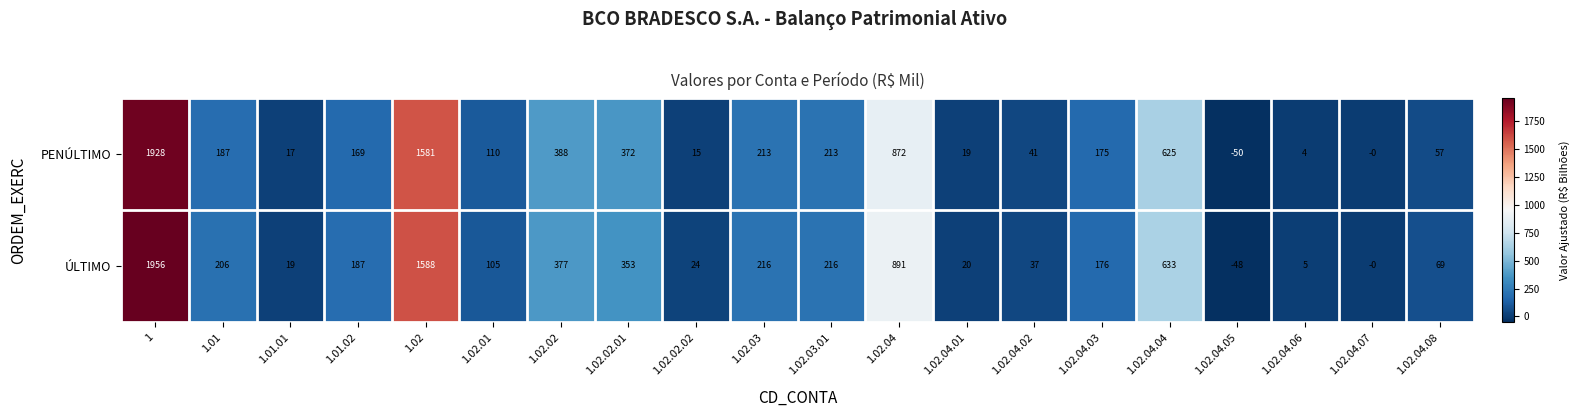

What value does the PENÚLTIMO series have at 1.02.04.02?

41